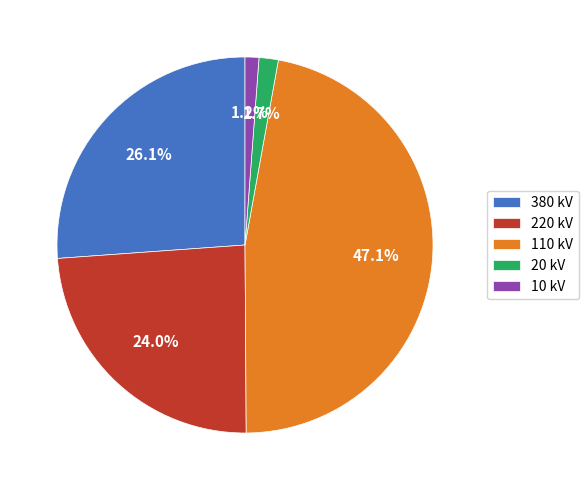

The 110 kV slice represents 54% of the pie. True or false?

False